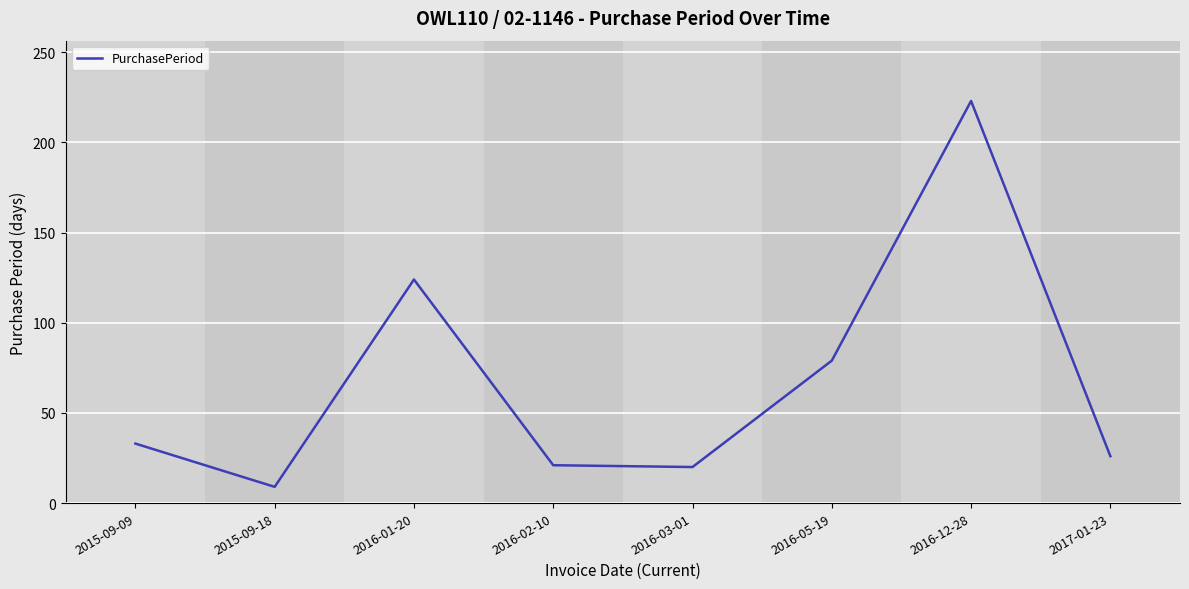

Approximately how many times larger is the value at 2017-01-23 compared to 2016-05-19?

0.3